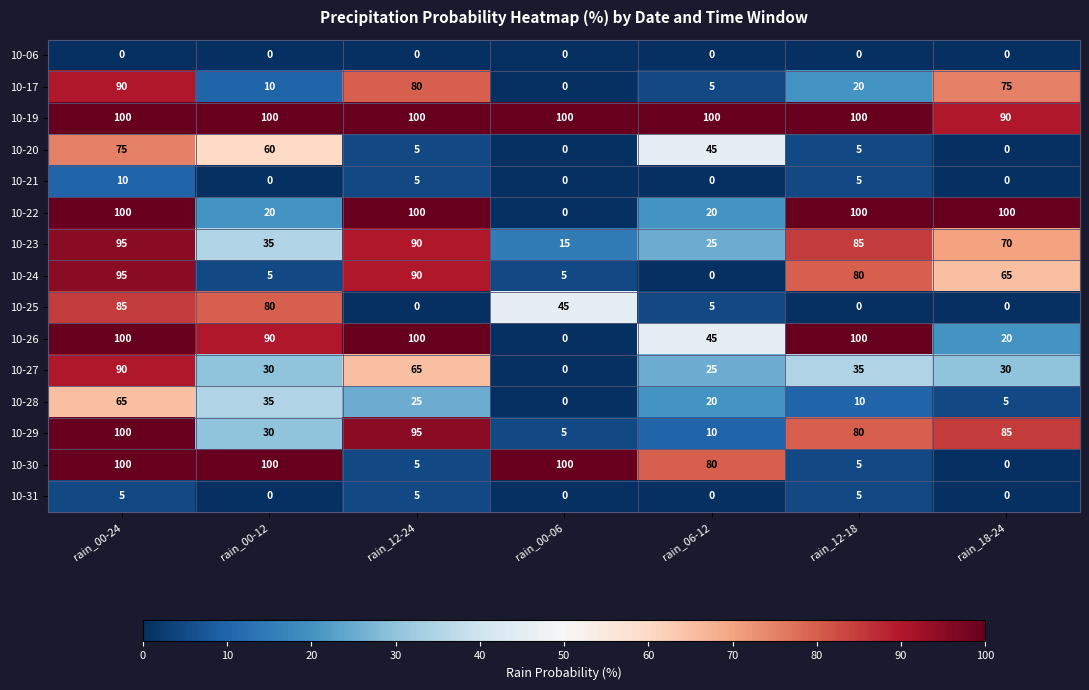

True or false: 10-30 has a value of 100 at rain_00-24.

True